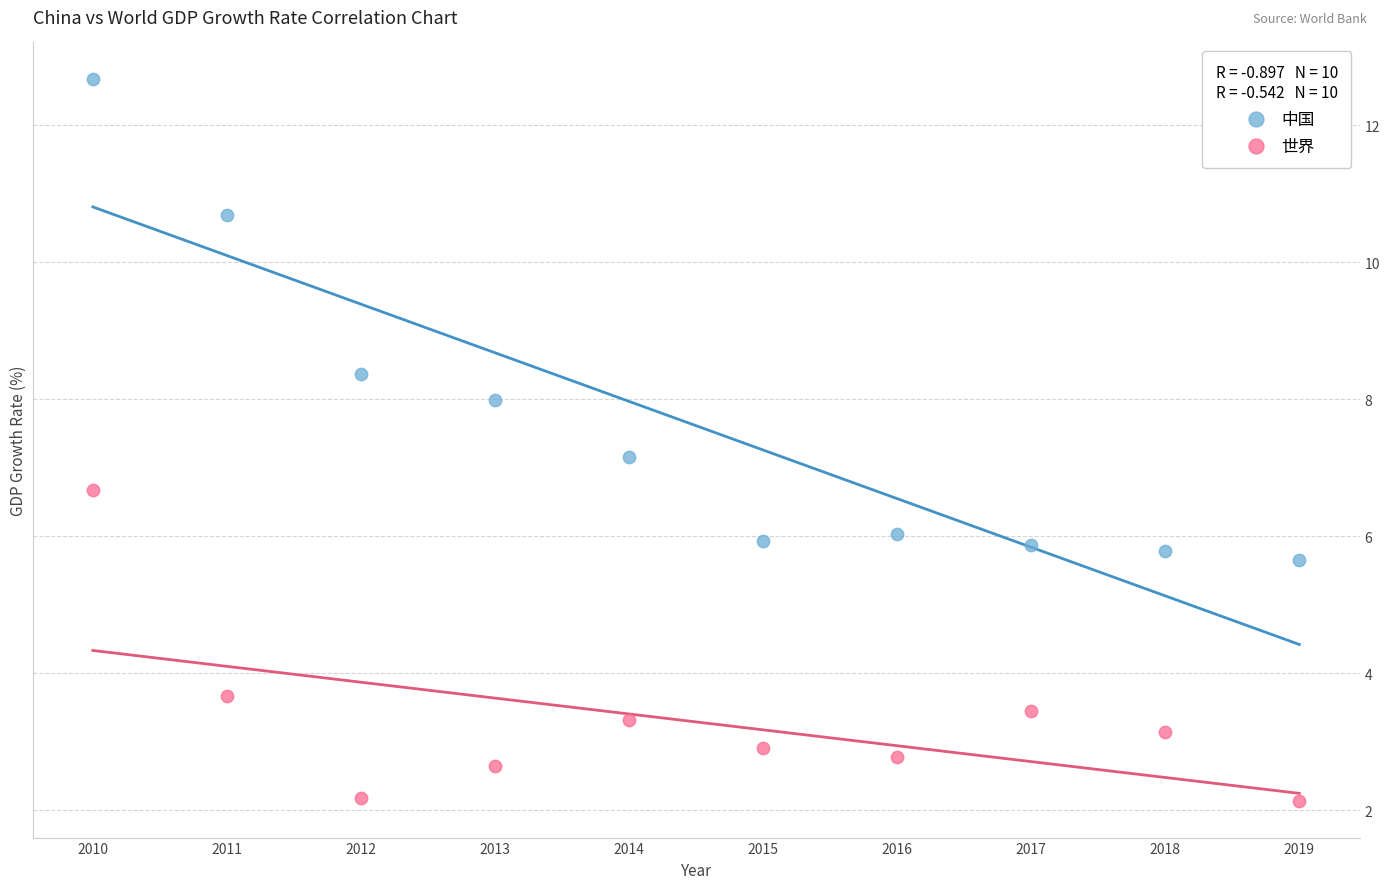

Across all data points, what is the range of Y values (max minus min)?

10.6